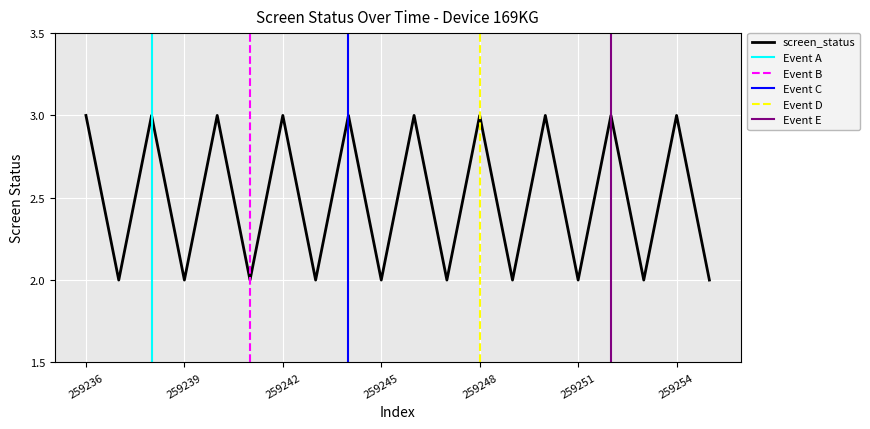

List the labels in order of value, largest first.

259236, 259238, 259240, 259242, 259244, 259246, 259248, 259250, 259252, 259254, 259237, 259239, 259241, 259243, 259245, 259247, 259249, 259251, 259253, 259255